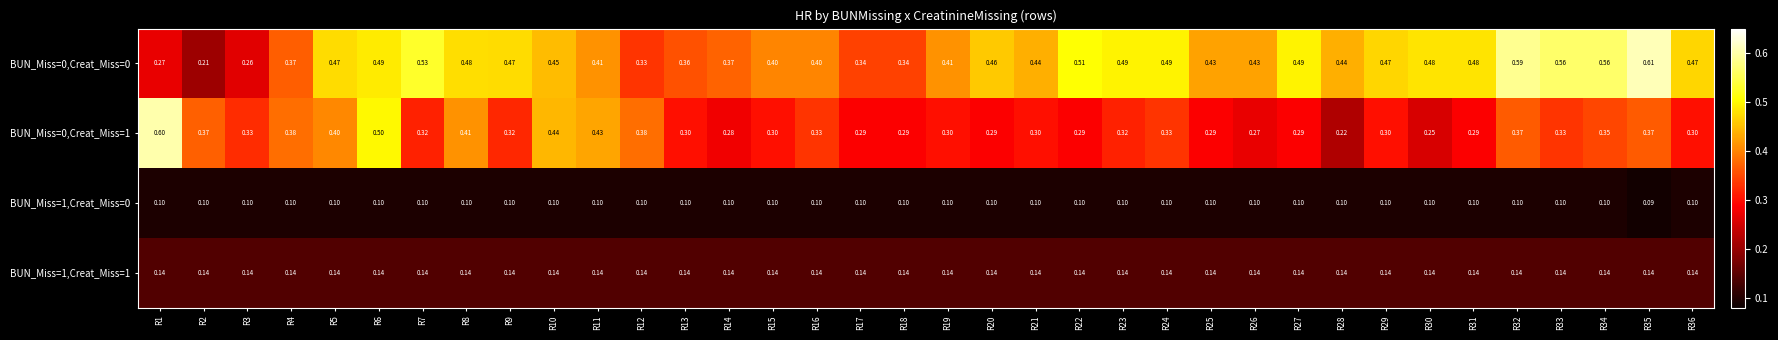

Is the value of BUN_Miss=0,Creat_Miss=1 at R11 greater than the value of BUN_Miss=1,Creat_Miss=0 at R14?

Yes